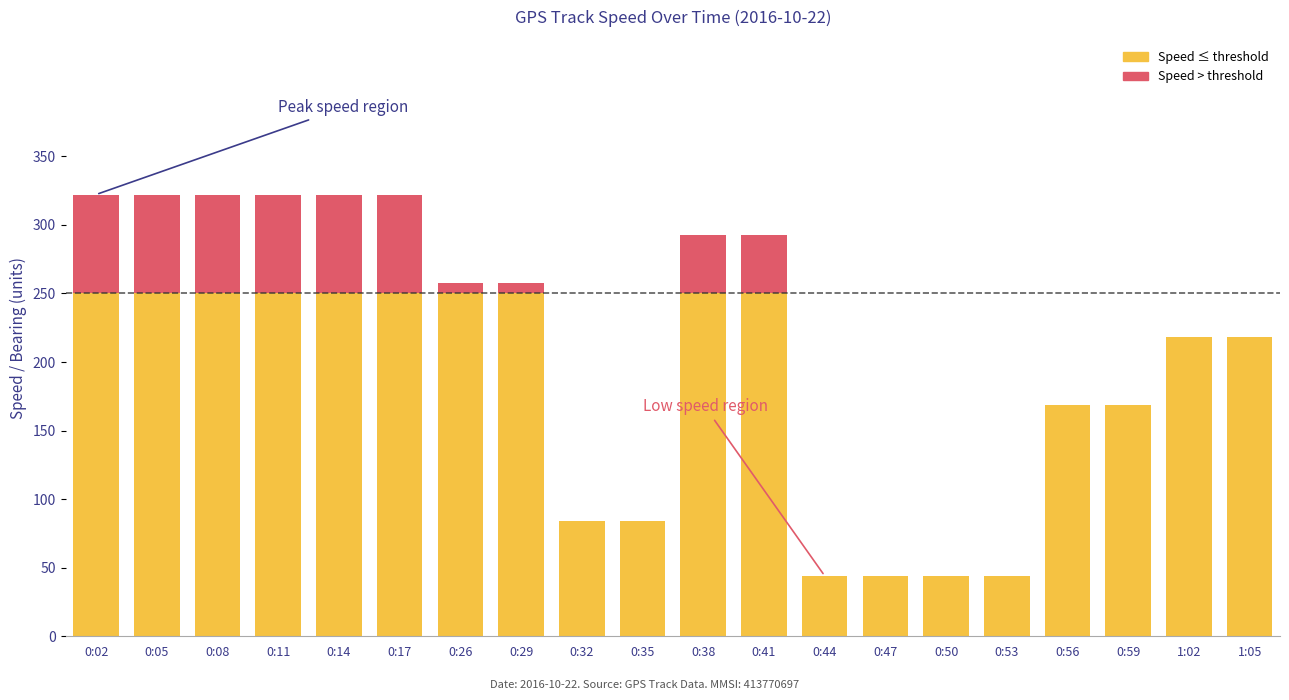

What is the highest value of the Speed ≤ threshold series?

250.0